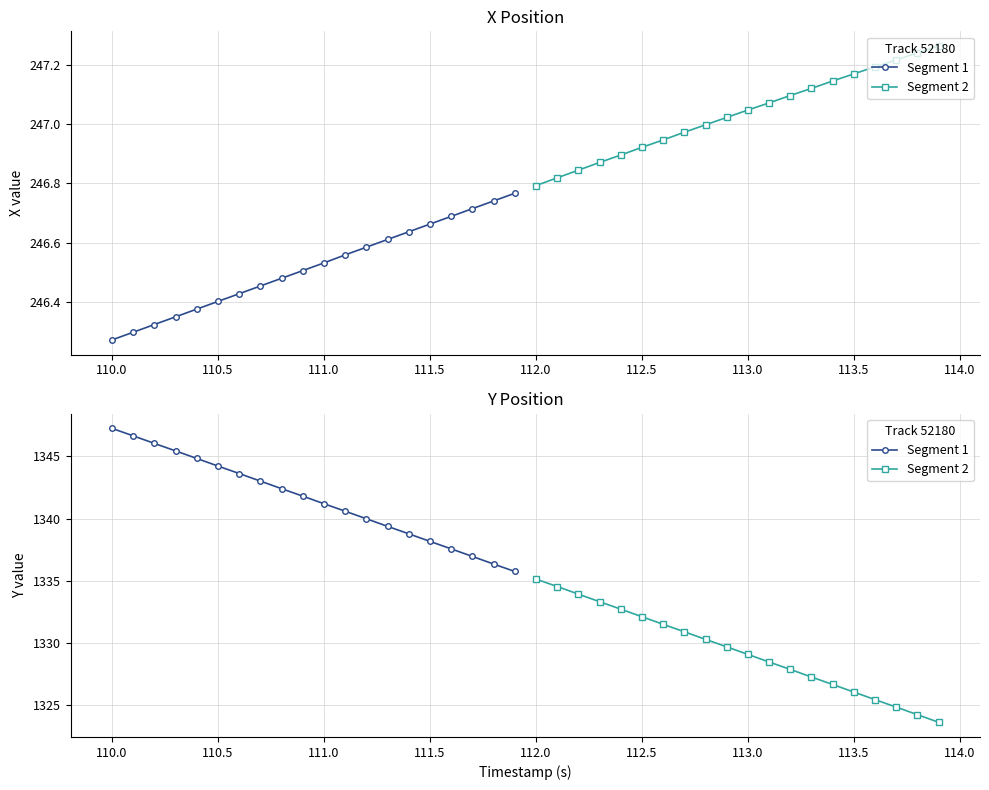

Count the number of categories in the chart.

20